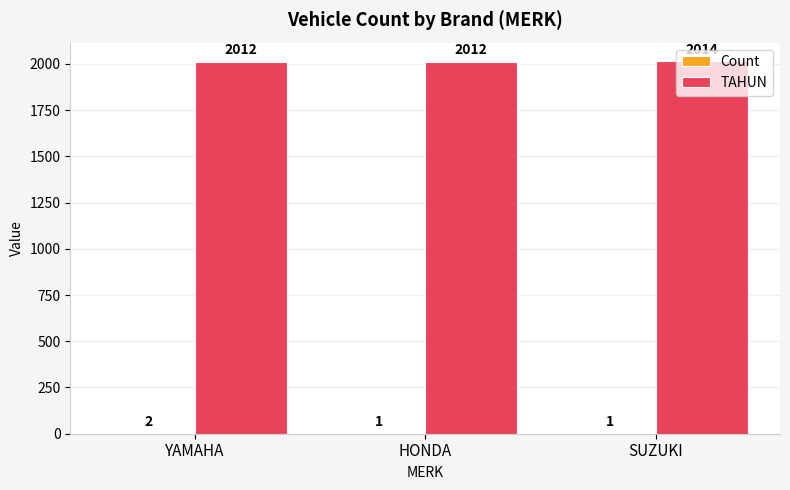

How many distinct data groups are displayed?

2